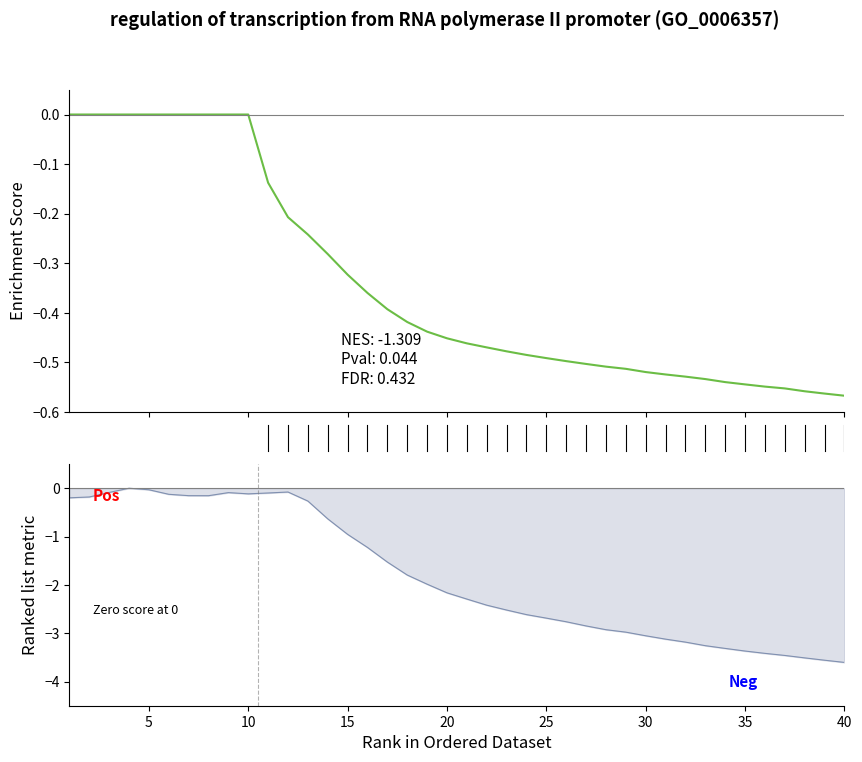

Count the number of categories in the chart.

40